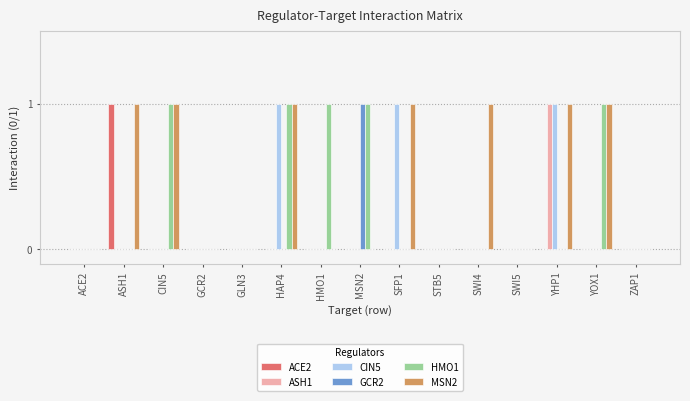

Which series has the largest total across all categories?

MSN2